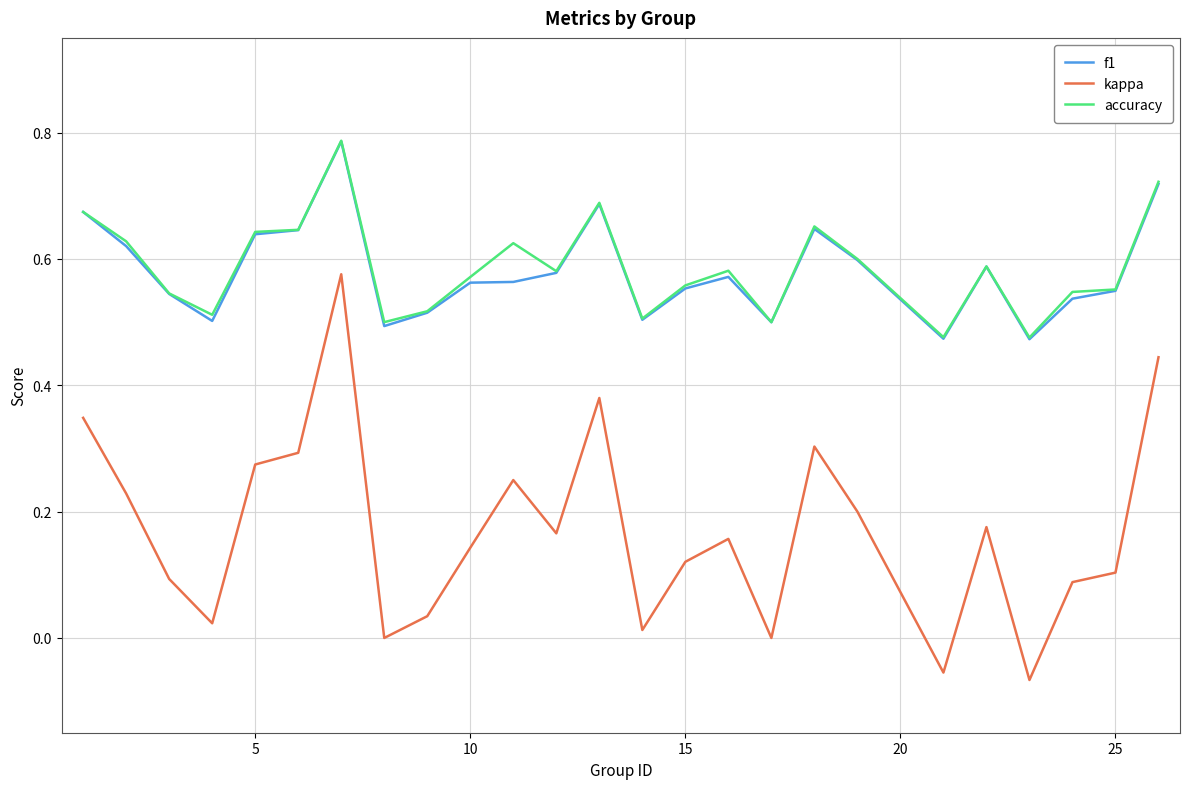

Which series has the largest range (max minus min)?

kappa